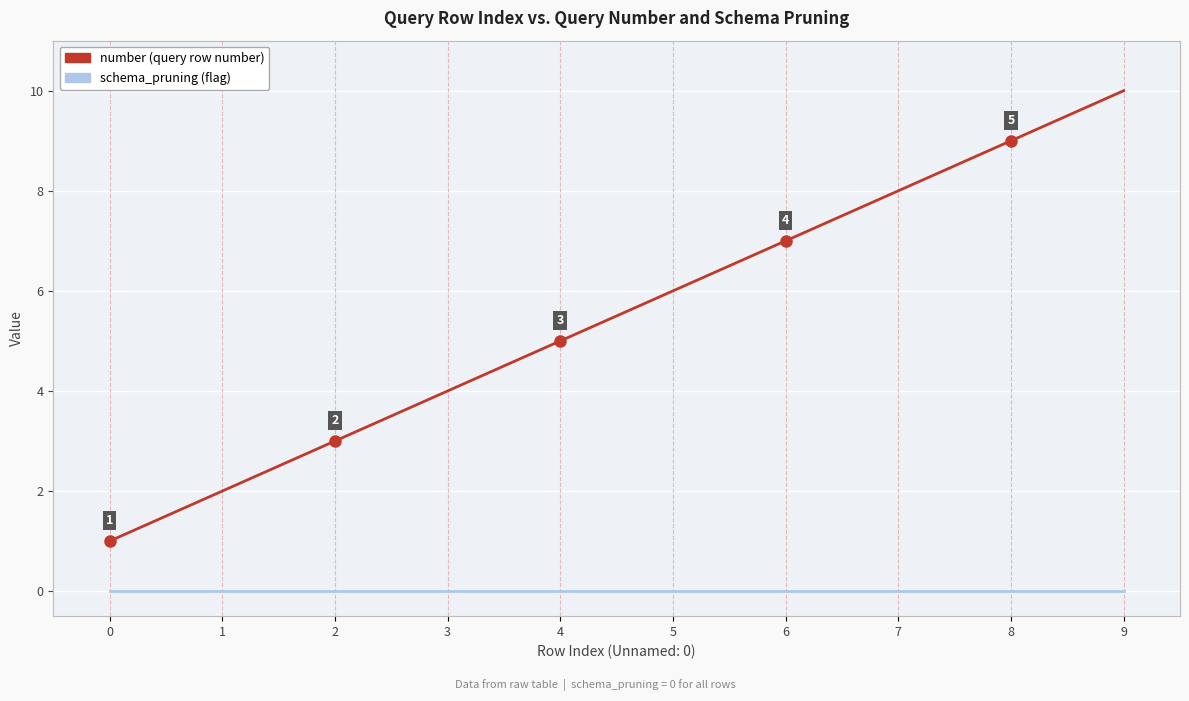

At which category is the sum across all series the highest?

9